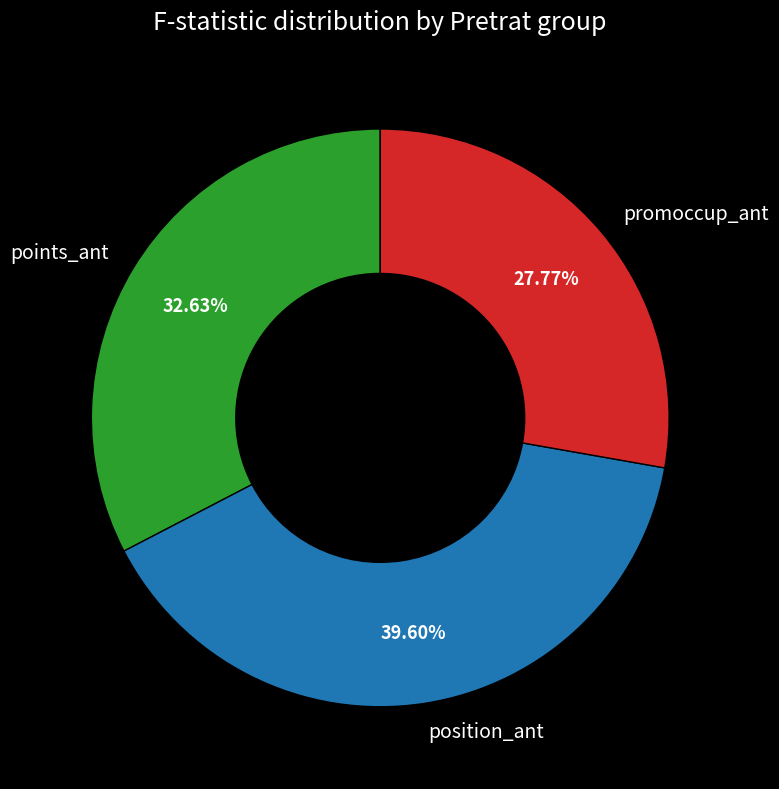

Approximately how many times larger is the value at points_ant compared to position_ant?

0.8